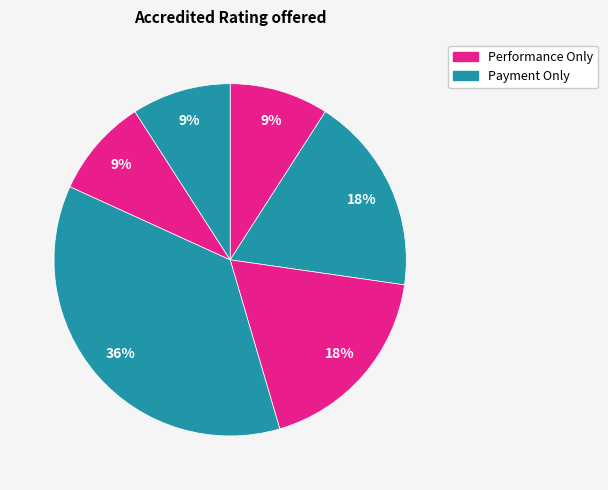

How many segments does this pie chart have?

6